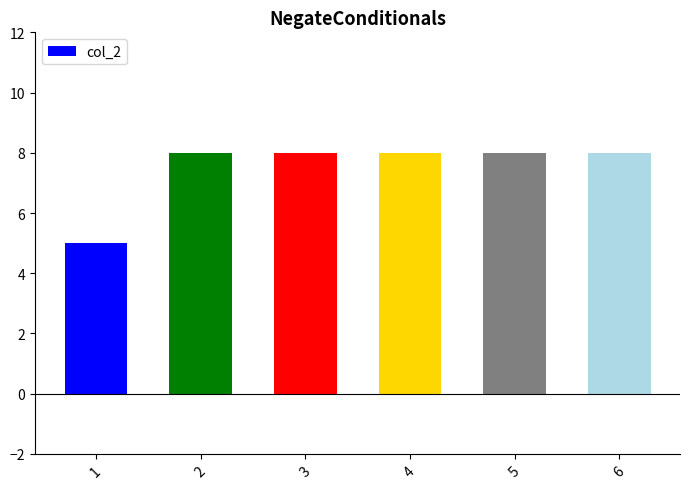

How many categories are shown in the chart?

6